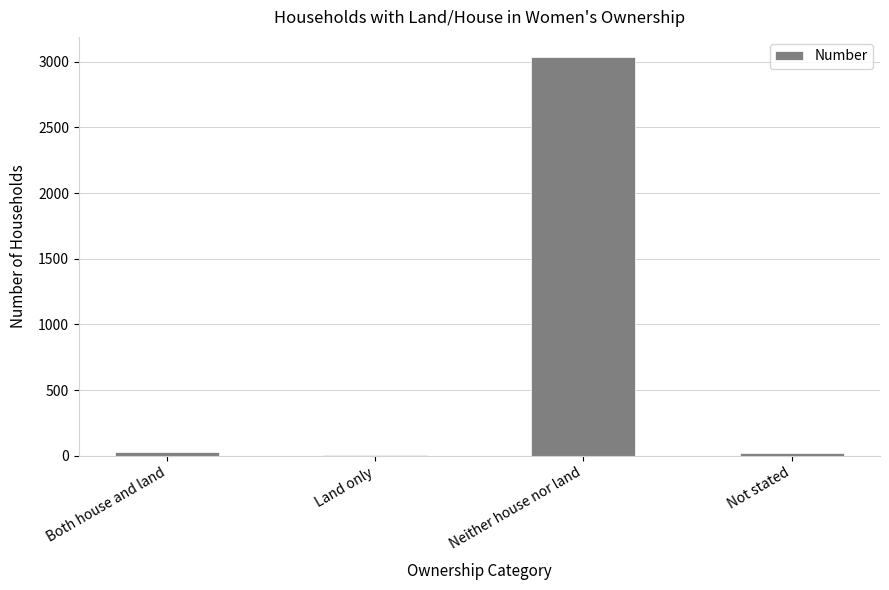

Between Not stated and Neither house nor land, which is larger?

Neither house nor land